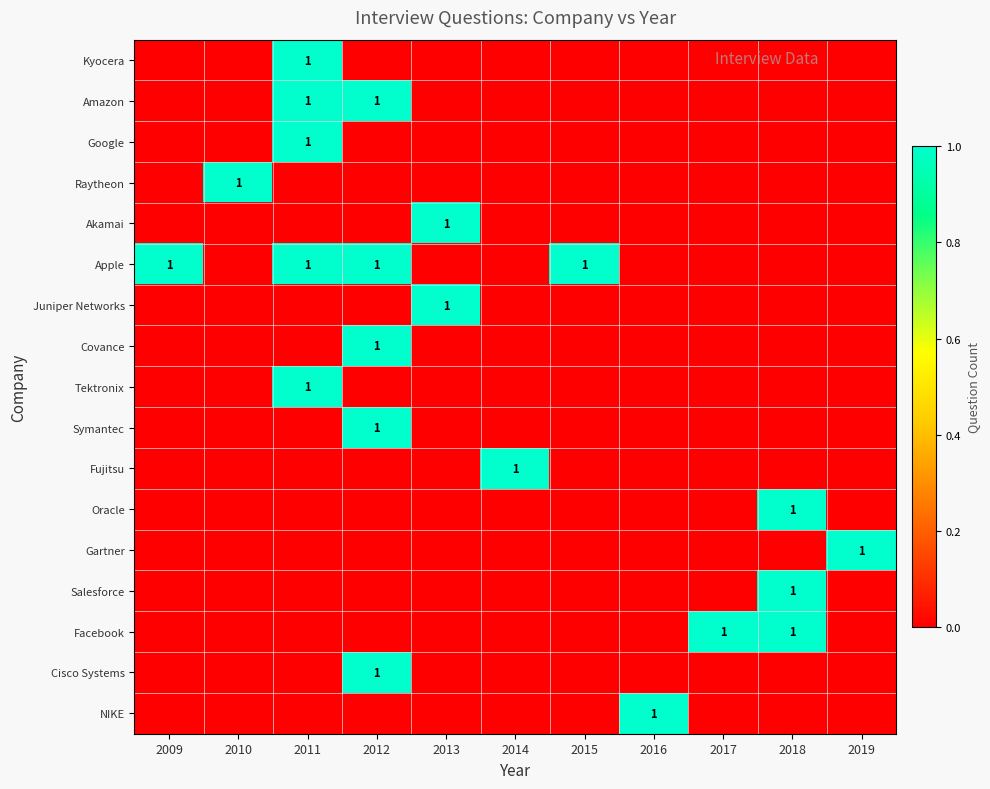

The value of Tektronix at 2011 is 1. True or false?

True